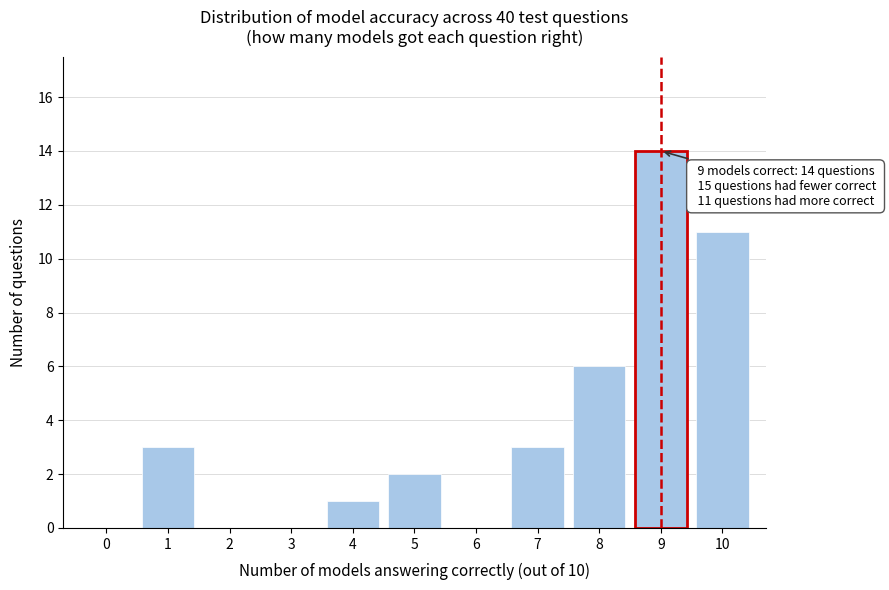

Reading left to right, what are all the values shown in this chart?

0=0	1=3	2=0	3=0	4=1	5=2	6=0	7=3	8=6	9=14	10=11